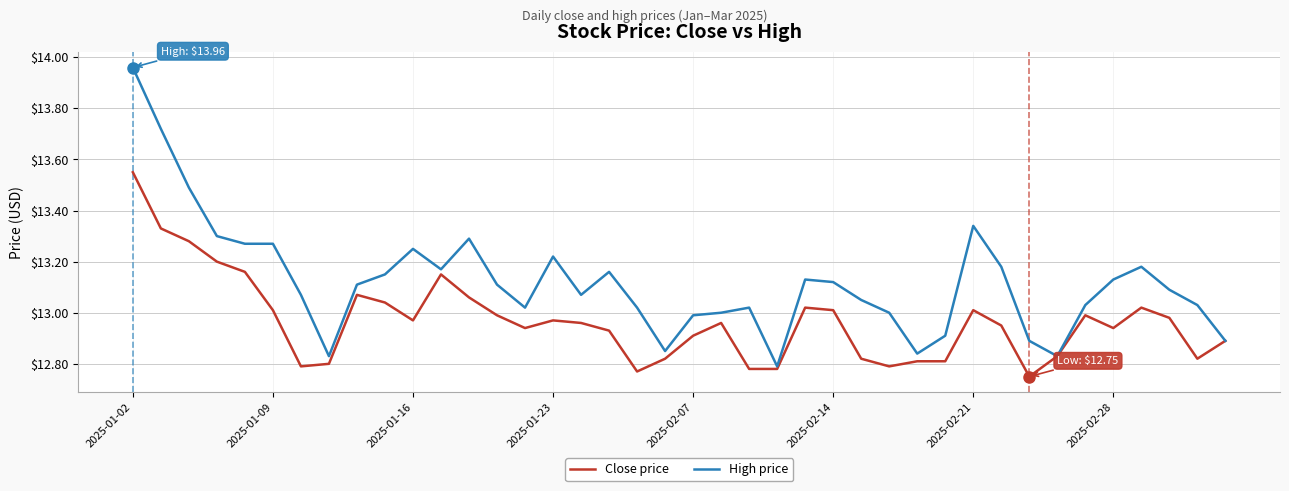

List the series in order of their overall mean, lowest first.

Close price, High price